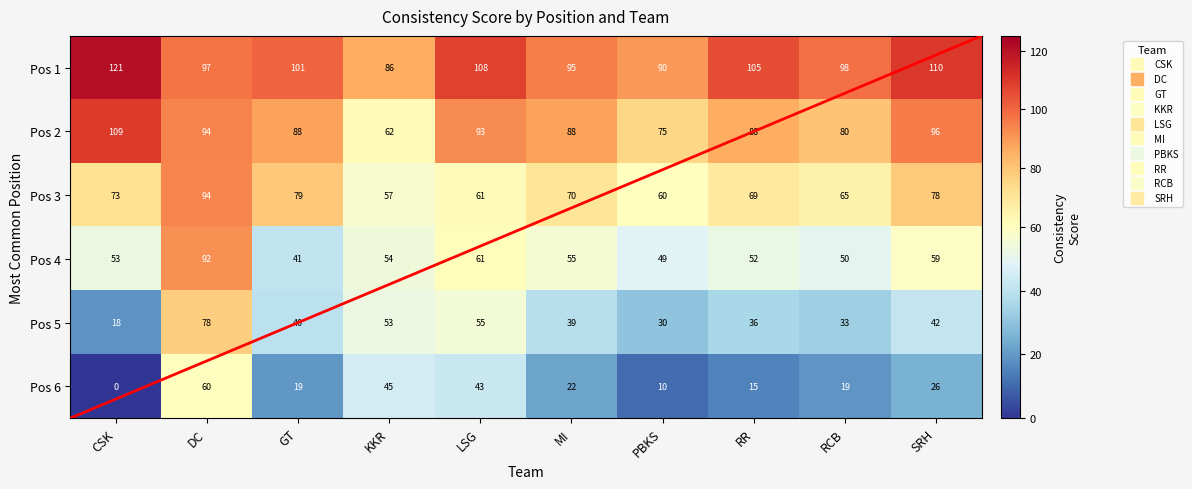

Where does the Pos 4 series first go above 54?

DC